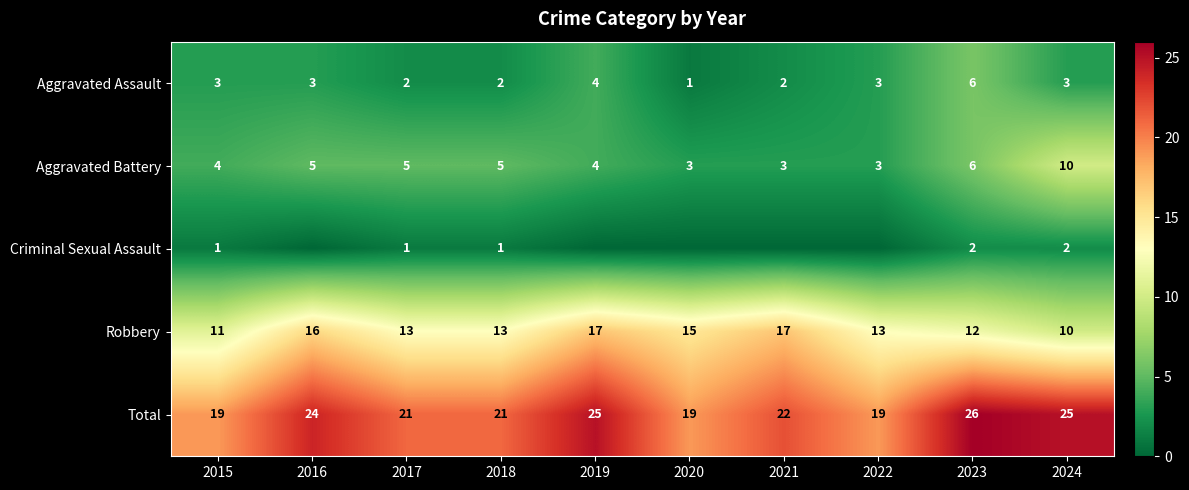

At which category is the sum across all series the highest?

2023